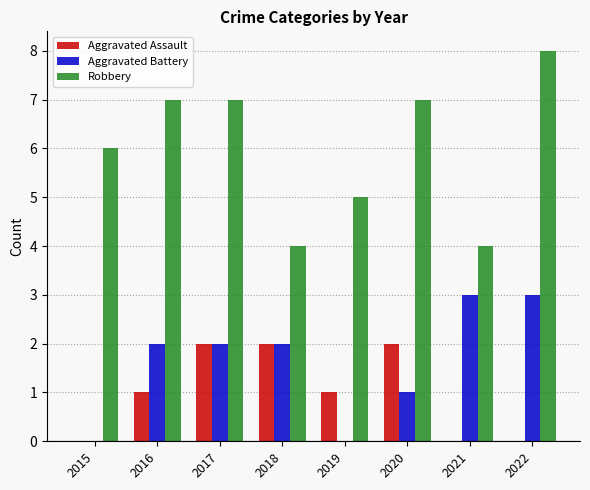

What is the sum of the Aggravated Battery values at 2018 and 2022?

5